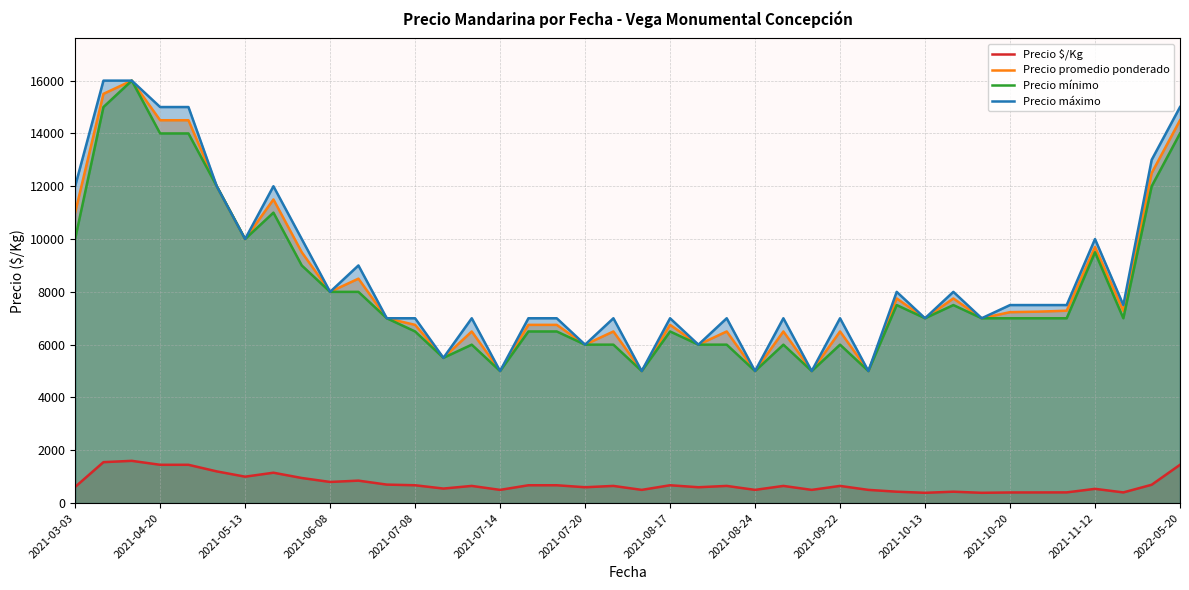

True or false: Precio $/Kg and Precio máximo cross at least once.

False